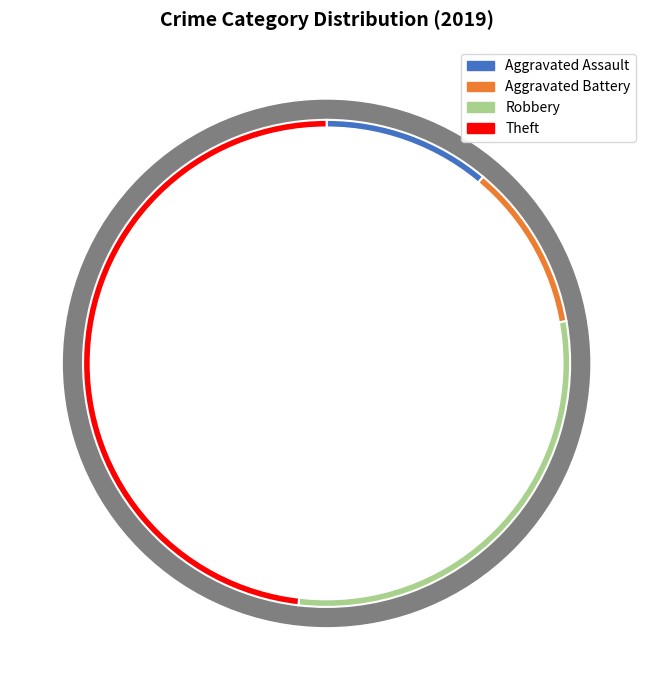

True or false: Theft accounts for 59% of the total.

False